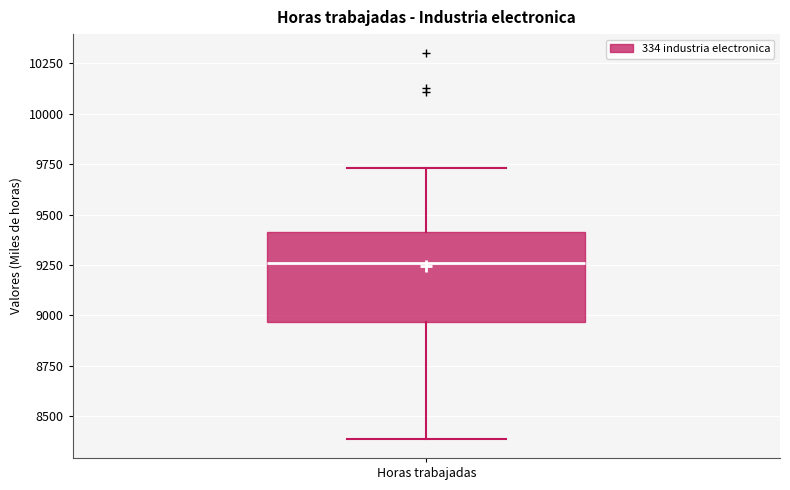

Where is the lower edge of the box for Horas trabajadas on the y-axis? The values are not printed on the chart, so give them approximately, as read against the axis.

8950